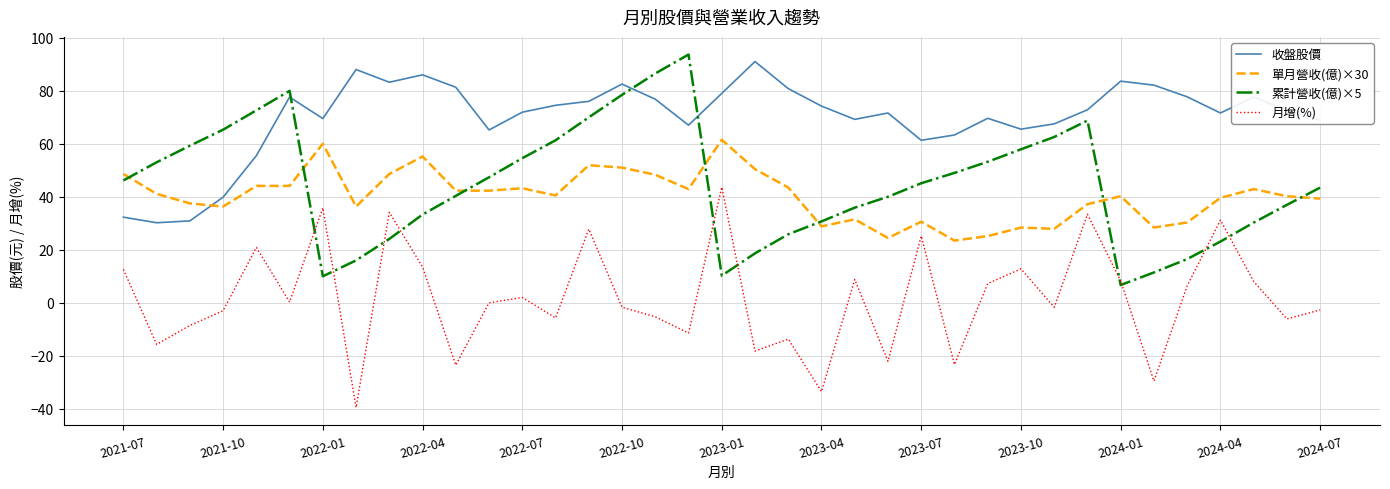

What is the highest value of the 累計營收(億)×5 series?

93.7